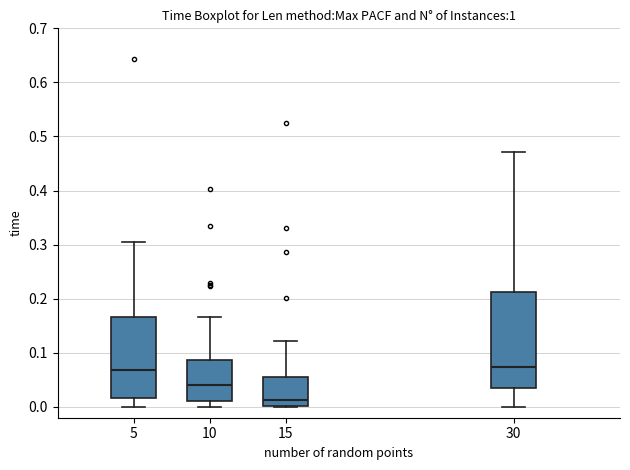

Reading left to right, read every box against the y-axis: the position of its median line, the range the box covers, and the ends of its whiskers. The values are not printed on the chart, so give them approximately, as read against the axis.

5: median 0.07, box 0.02 to 0.17, whiskers 0.00 to 0.30
10: median 0.04, box 0.01 to 0.09, whiskers 0.00 to 0.17
15: median 0.01, box 0.00 to 0.05, whiskers 0.00 to 0.12
30: median 0.07, box 0.03 to 0.21, whiskers 0.00 to 0.47